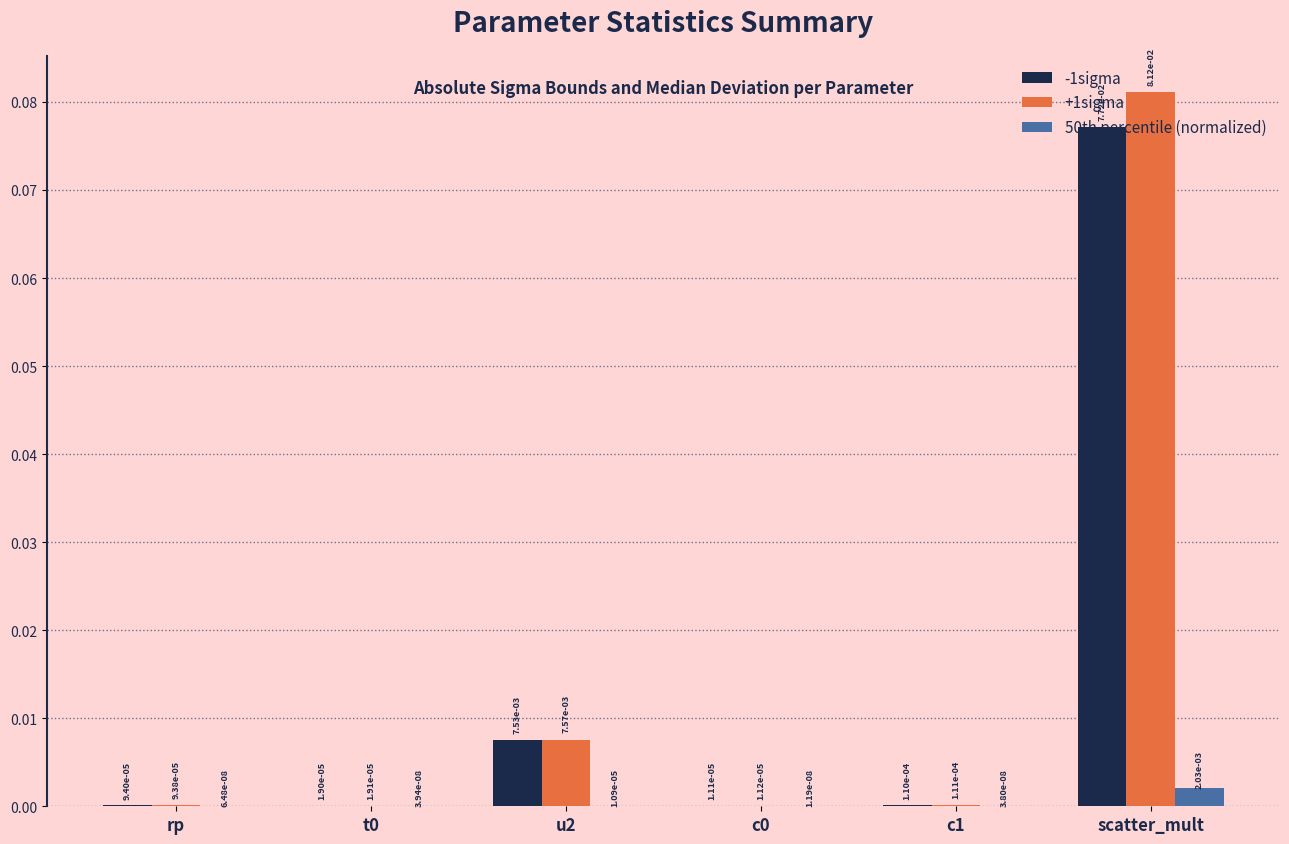

Is it true that +1sigma equals 0.0 at scatter_mult?

False